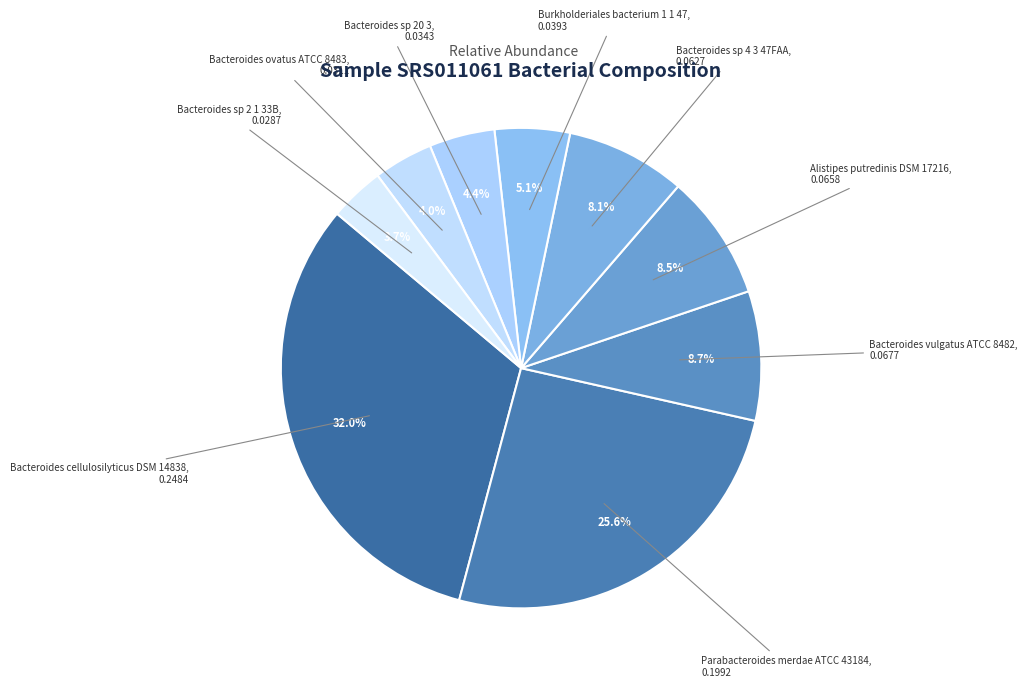

How many segments does this pie chart have?

9